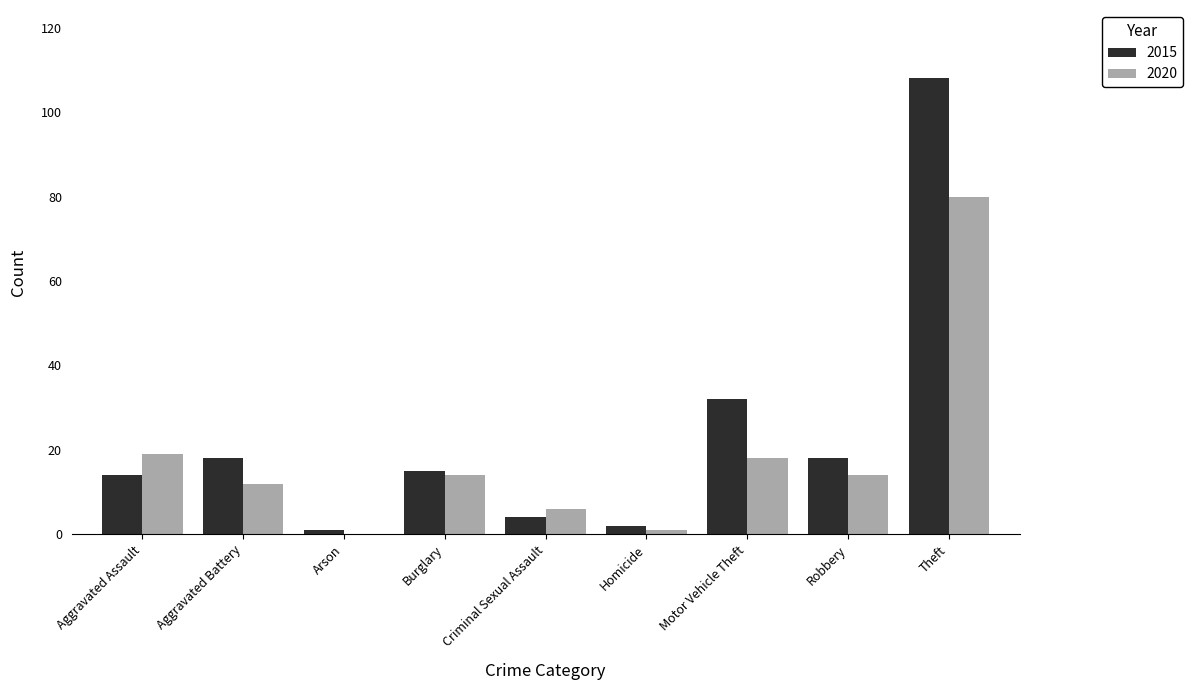

What is the sum of all 2020 values?

164